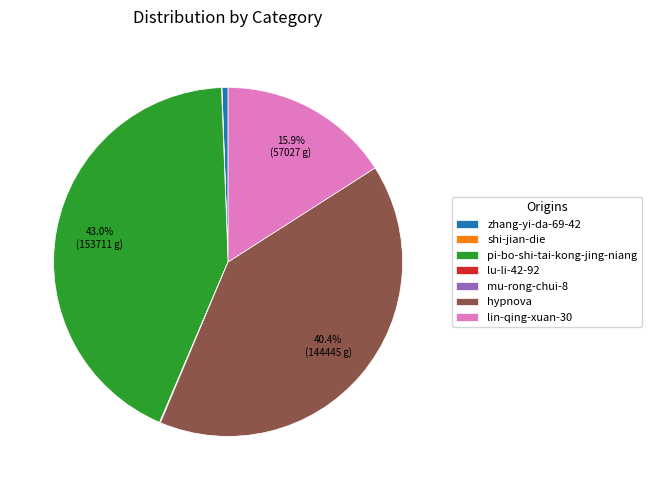

Which category has the biggest portion of the pie?

pi-bo-shi-tai-kong-jing-niang